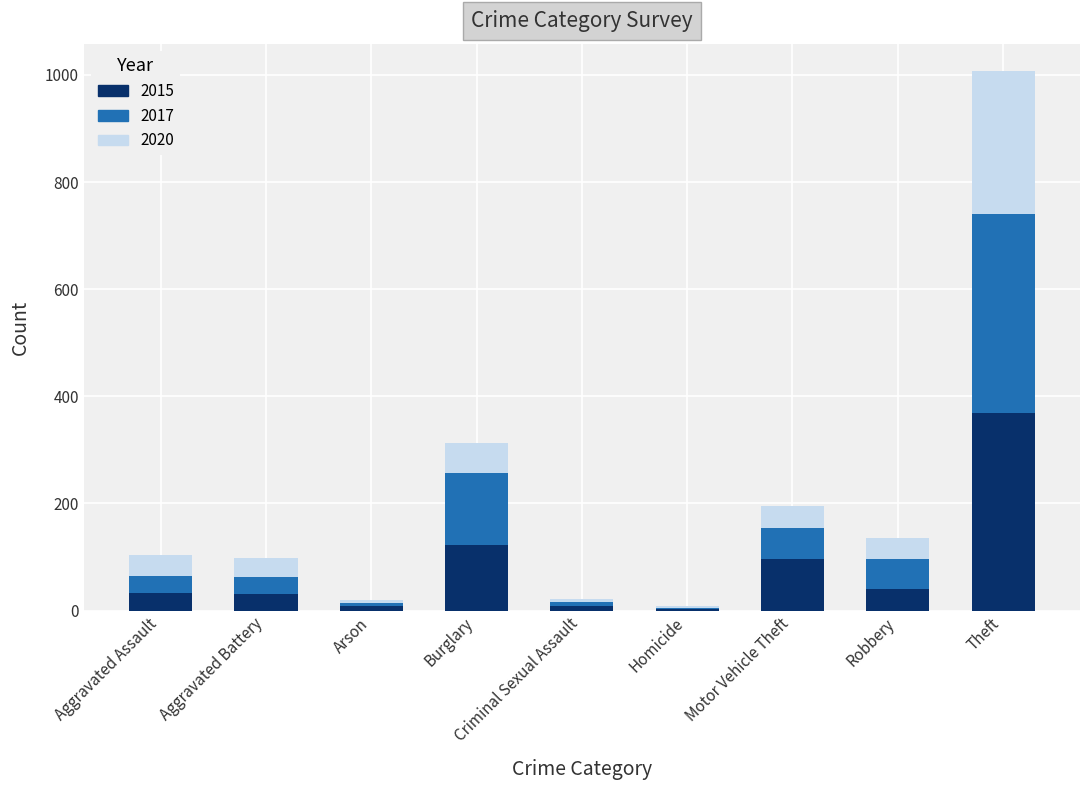

What is the total value across all series at Aggravated Assault?

103